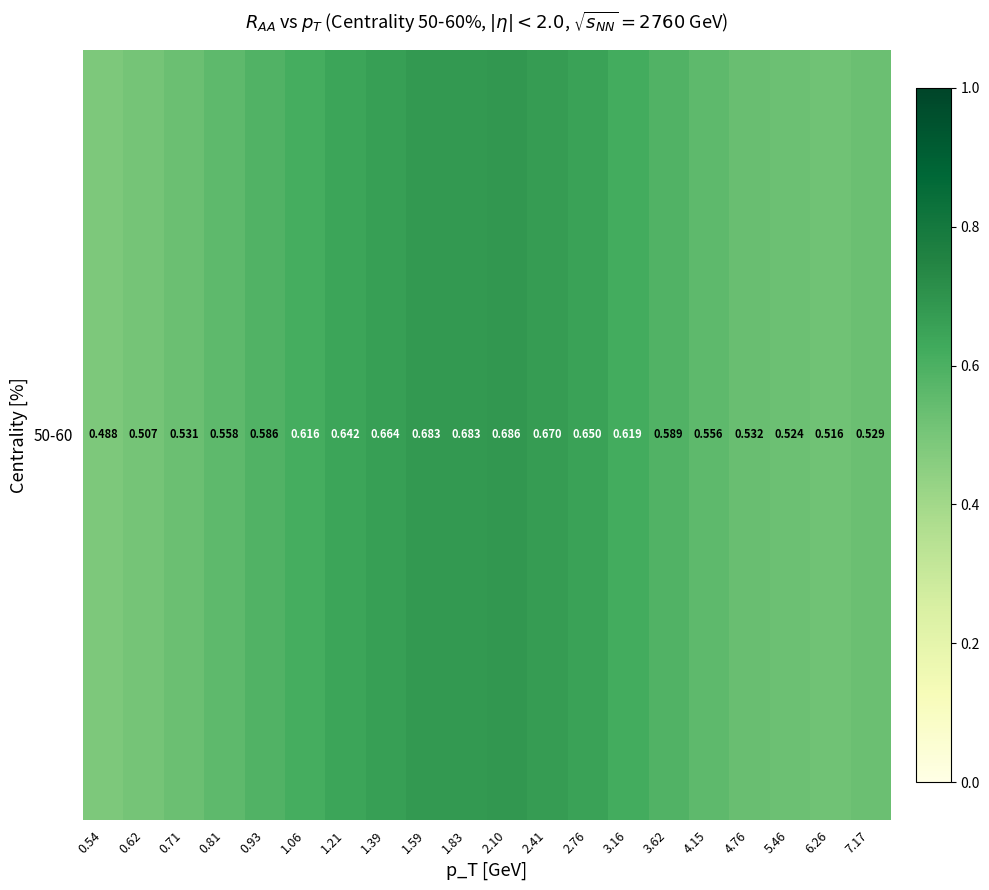

How many categories are shown in the chart?

20